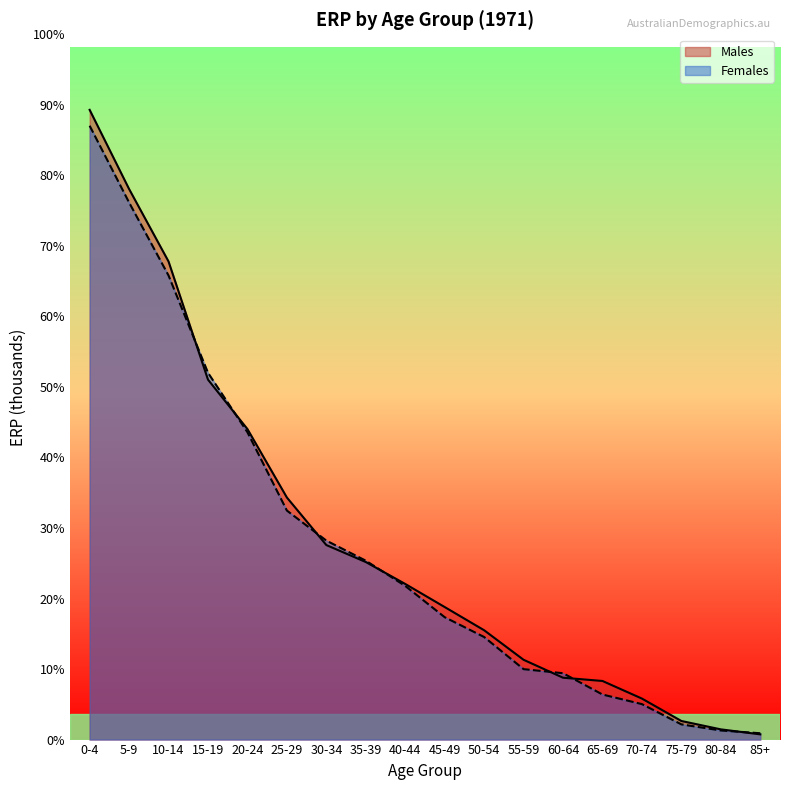

What is the label of the 11th point from the left?

50-54